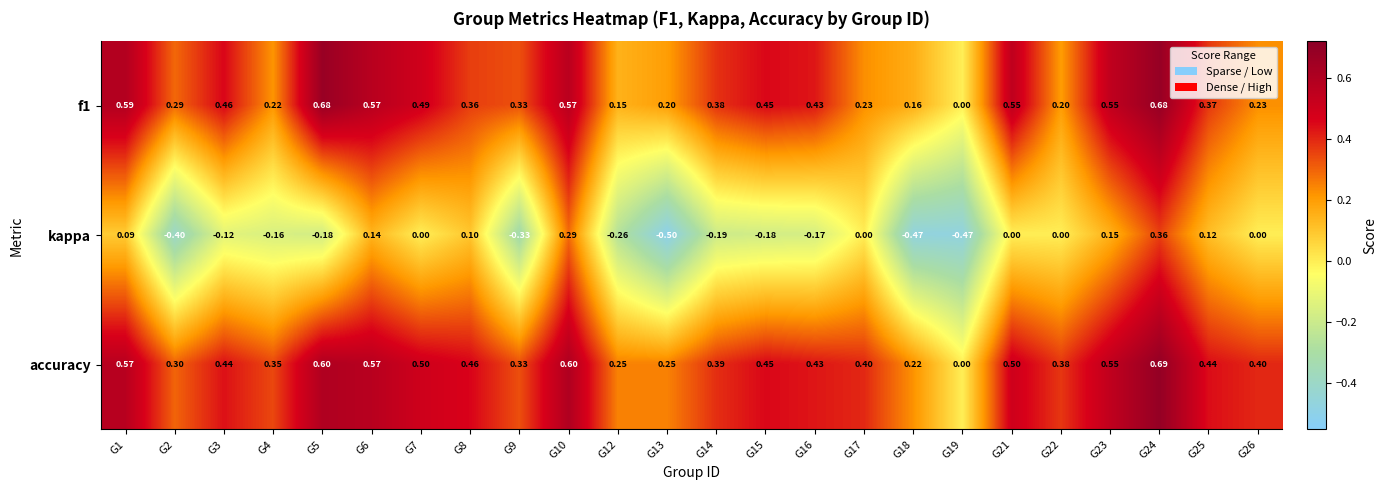

Which series has the largest range (max minus min)?

kappa